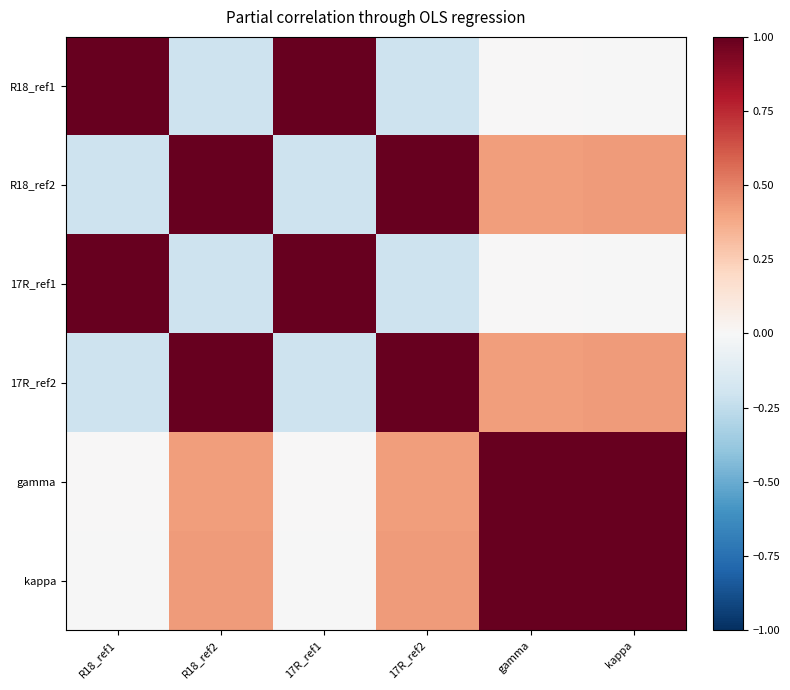

Reading left to right, transcribe all the data shown in this chart.

R18_ref1: R18_ref1=1.0	R18_ref2=-0.2	17R_ref1=1.0	17R_ref2=-0.2	gamma=0.0	kappa=-0.0
R18_ref2: R18_ref1=-0.2	R18_ref2=1.0	17R_ref1=-0.2	17R_ref2=1.0	gamma=0.4	kappa=0.4
17R_ref1: R18_ref1=1.0	R18_ref2=-0.2	17R_ref1=1.0	17R_ref2=-0.2	gamma=0.0	kappa=-0.0
17R_ref2: R18_ref1=-0.2	R18_ref2=1.0	17R_ref1=-0.2	17R_ref2=1.0	gamma=0.4	kappa=0.4
gamma: R18_ref1=0.0	R18_ref2=0.4	17R_ref1=0.0	17R_ref2=0.4	gamma=1.0	kappa=1.0
kappa: R18_ref1=-0.0	R18_ref2=0.4	17R_ref1=-0.0	17R_ref2=0.4	gamma=1.0	kappa=1.0